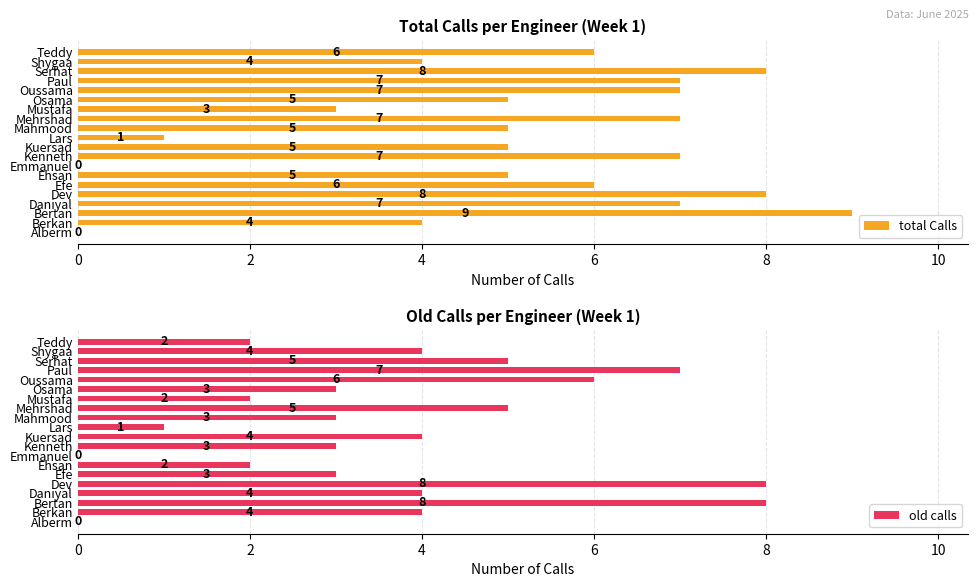

At which label does total Calls reach its peak?

Bertan